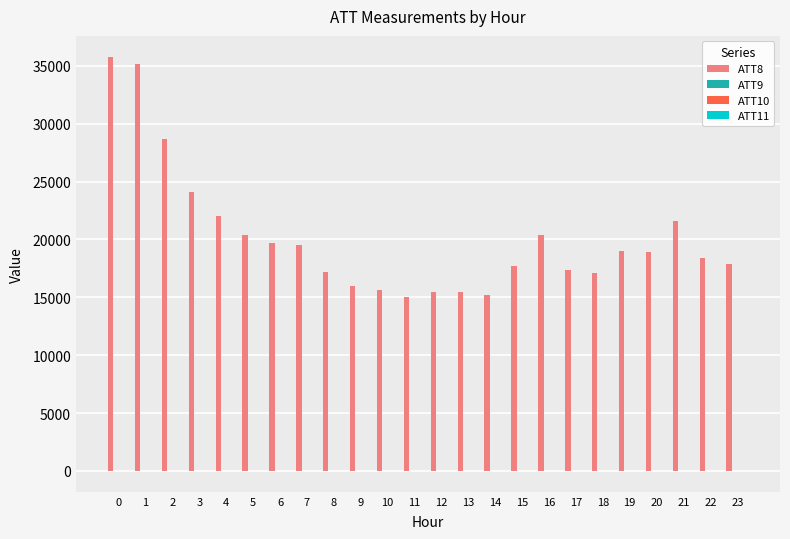

Does the chart contain stacked bars?

No